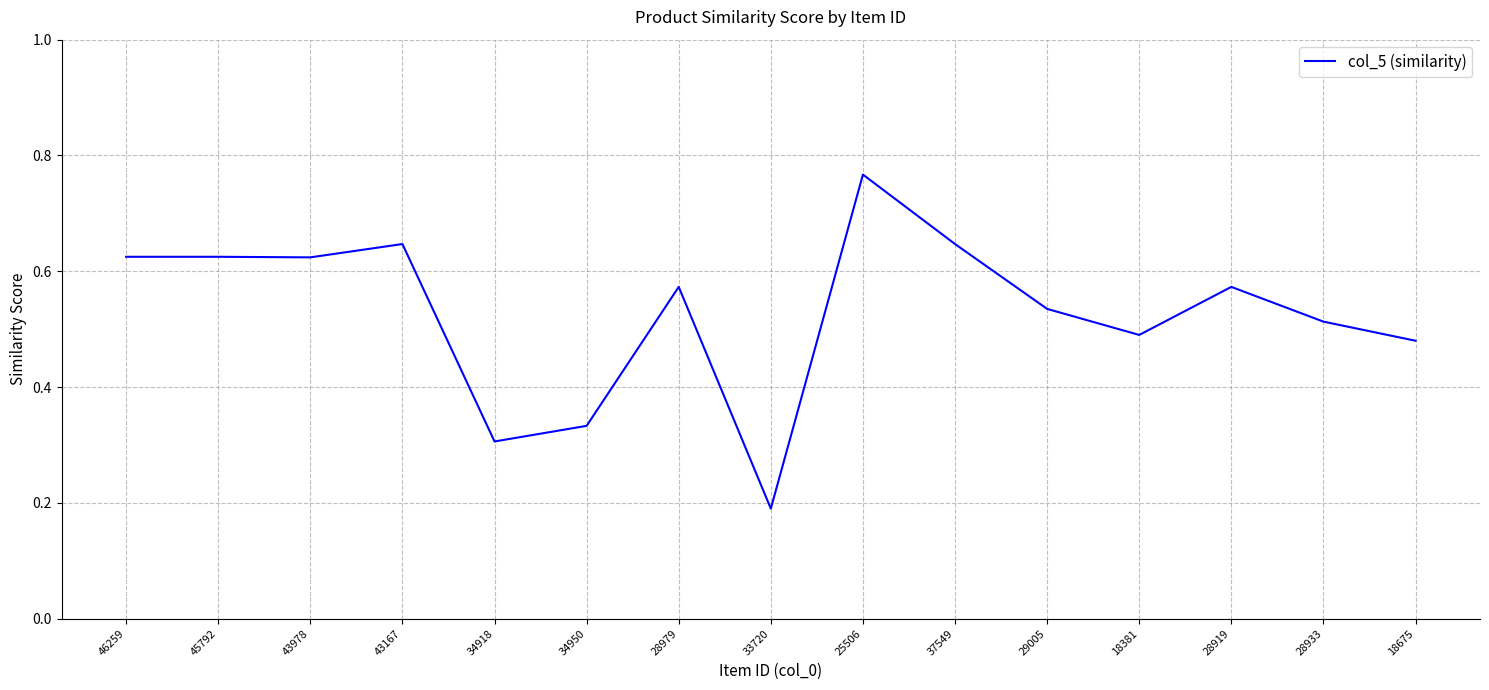

What position from the left is 34950?

6